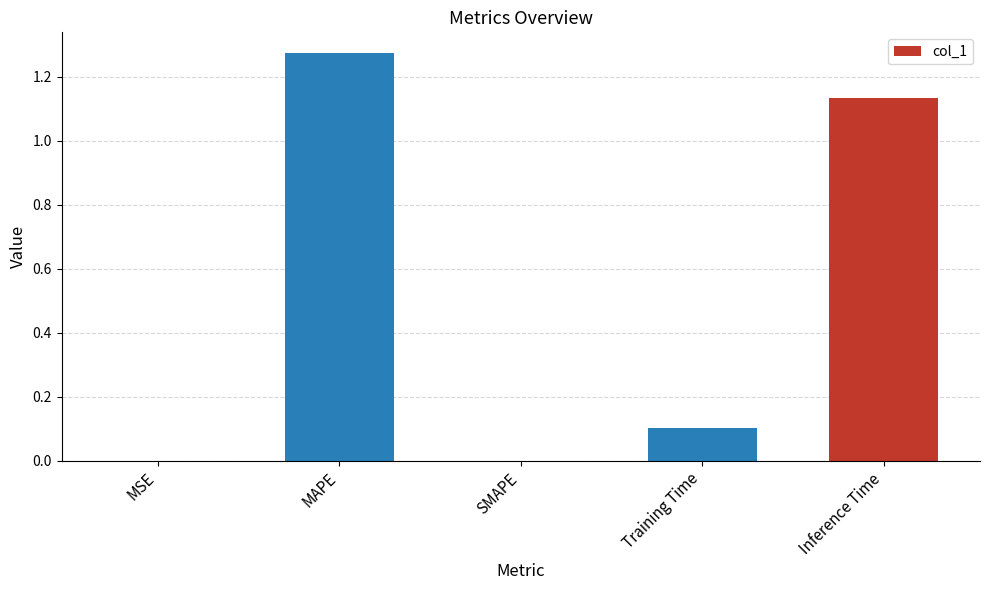

Are the bars horizontal?

No